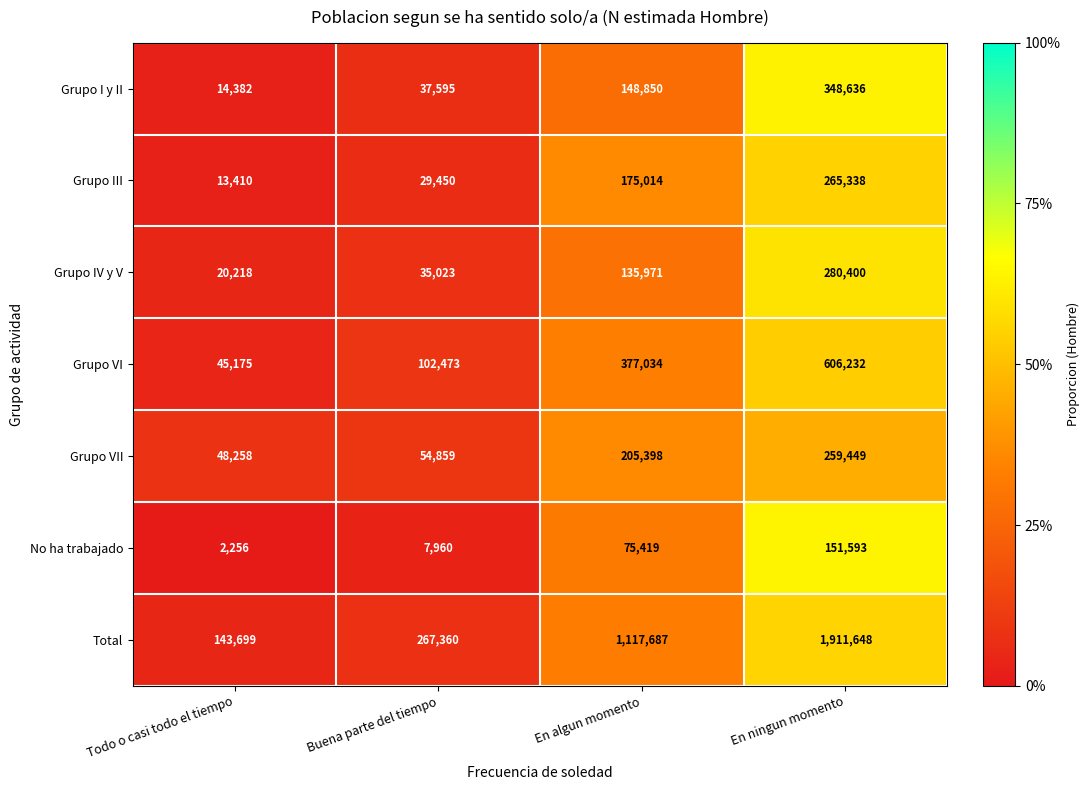

At which category does the chart reach its minimum across all series?

Todo o casi todo el tiempo